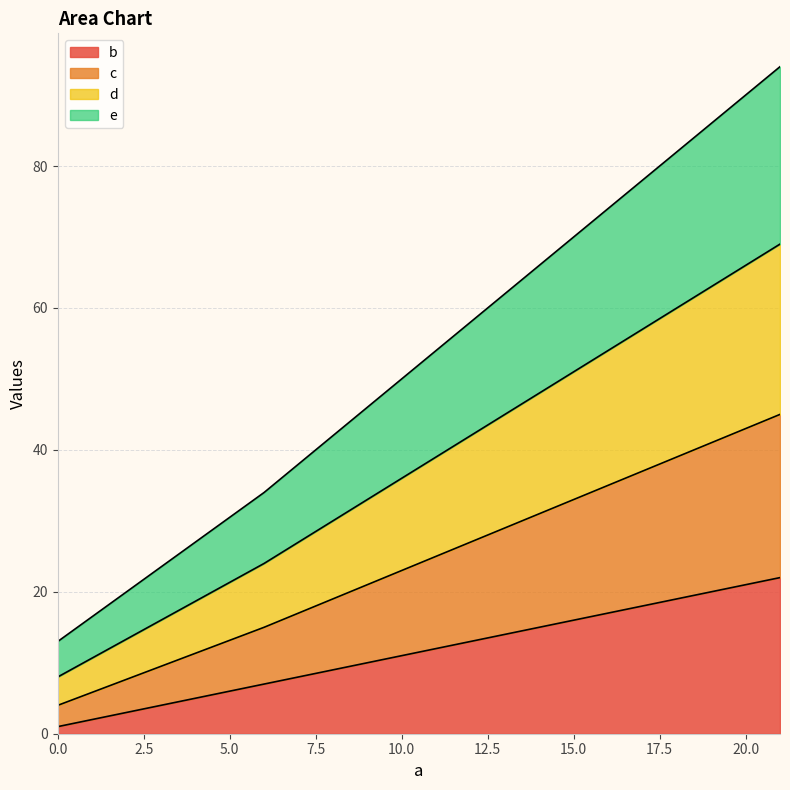

Read the b value at 16, to the nearest 5.

15